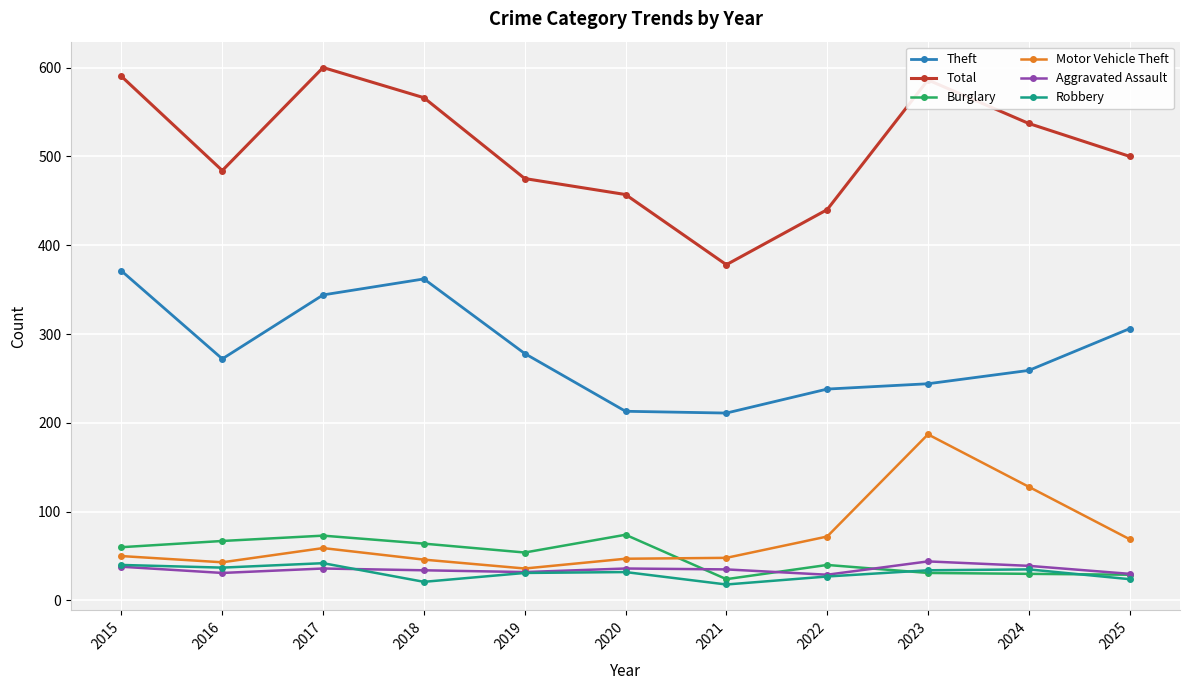

What is the sum of the Burglary values at 2020 and 2025?

103